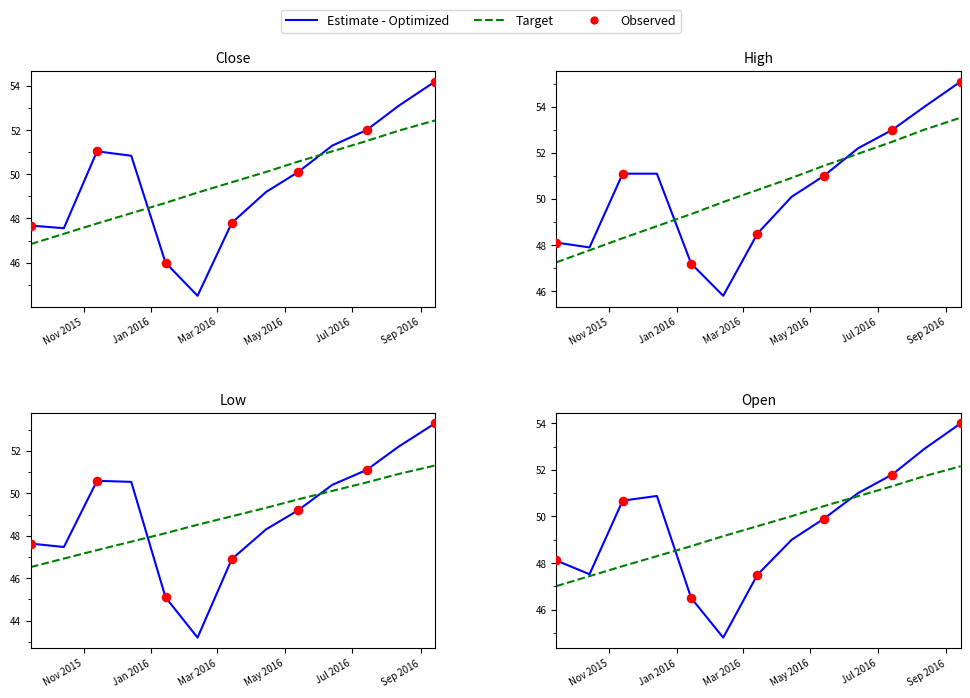

Is the value of close at 10 greater than the value of open at 5?

Yes